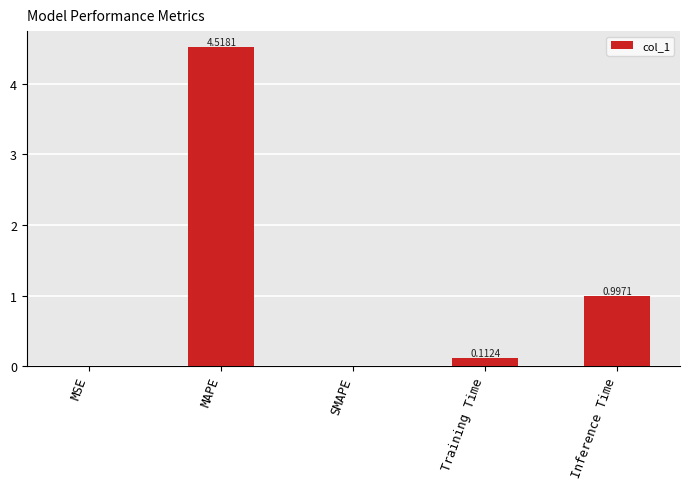

At which label is the value closest to 2?

Inference Time